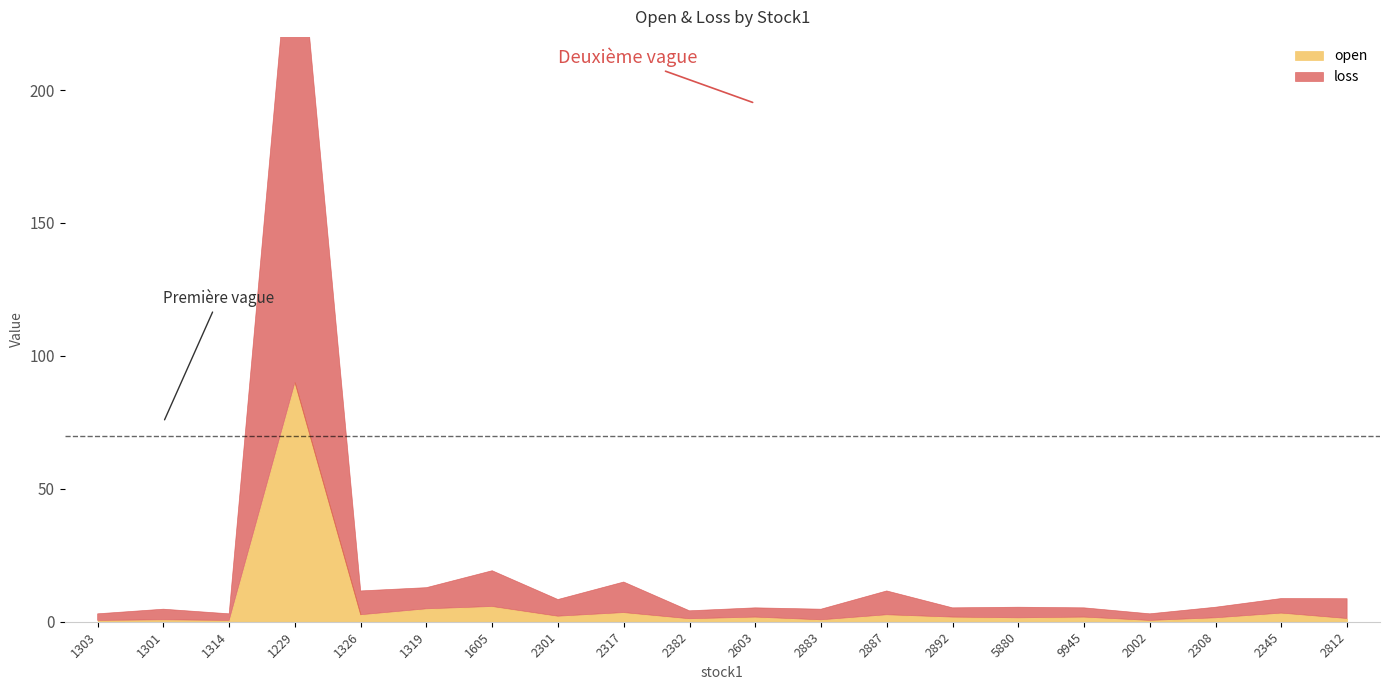

Count the number of categories in the chart.

20